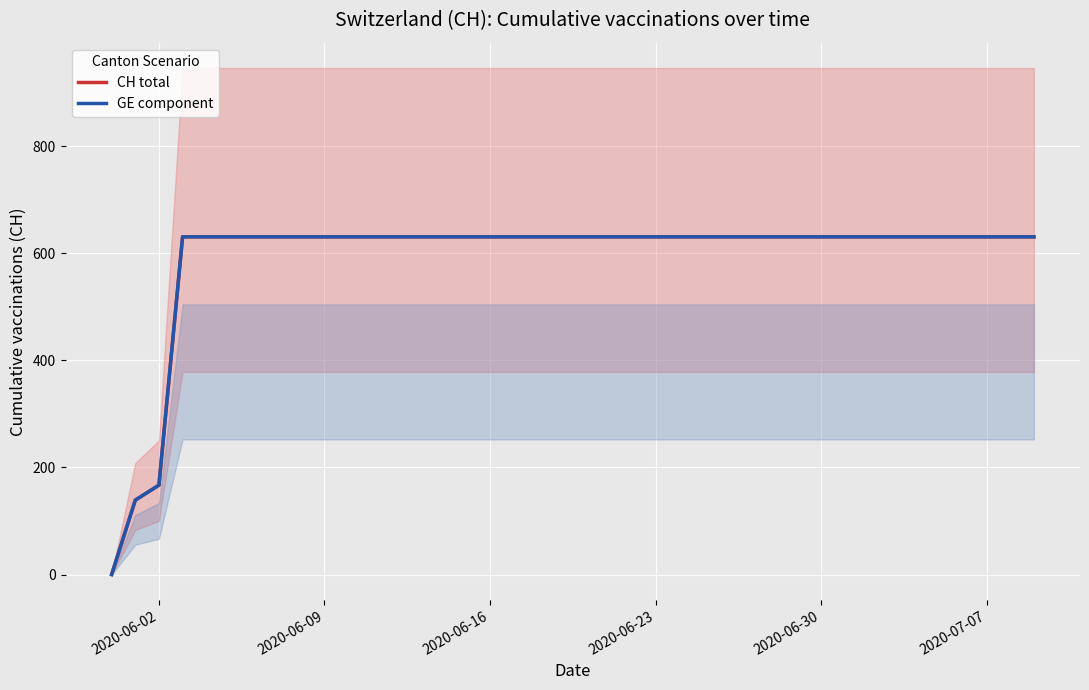

How many lines are shown in the chart?

2